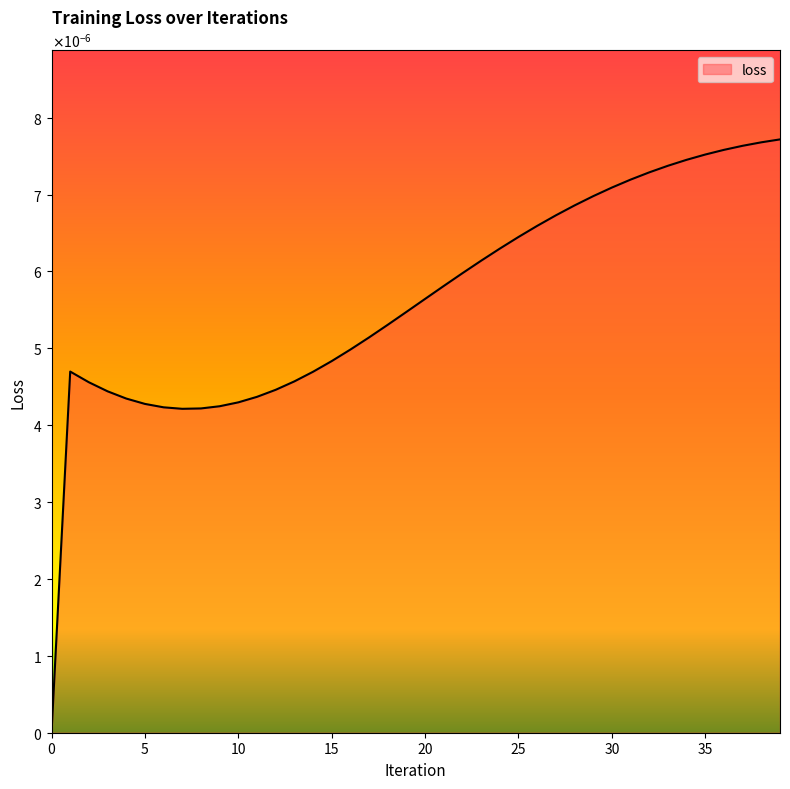

Is this an area chart (filled region under the line)?

Yes